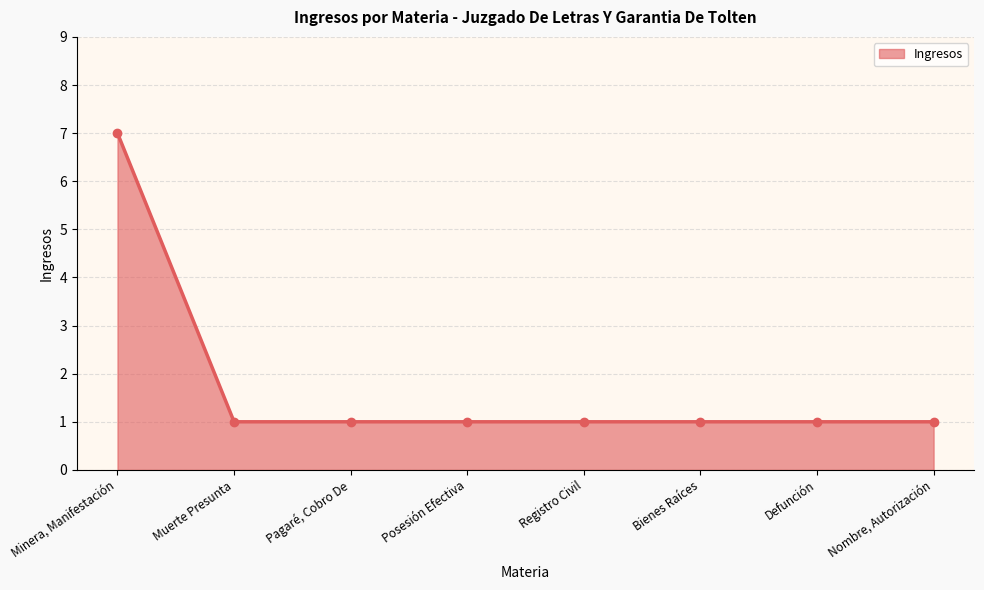

What is the label of the 7th point from the right?

Muerte Presunta